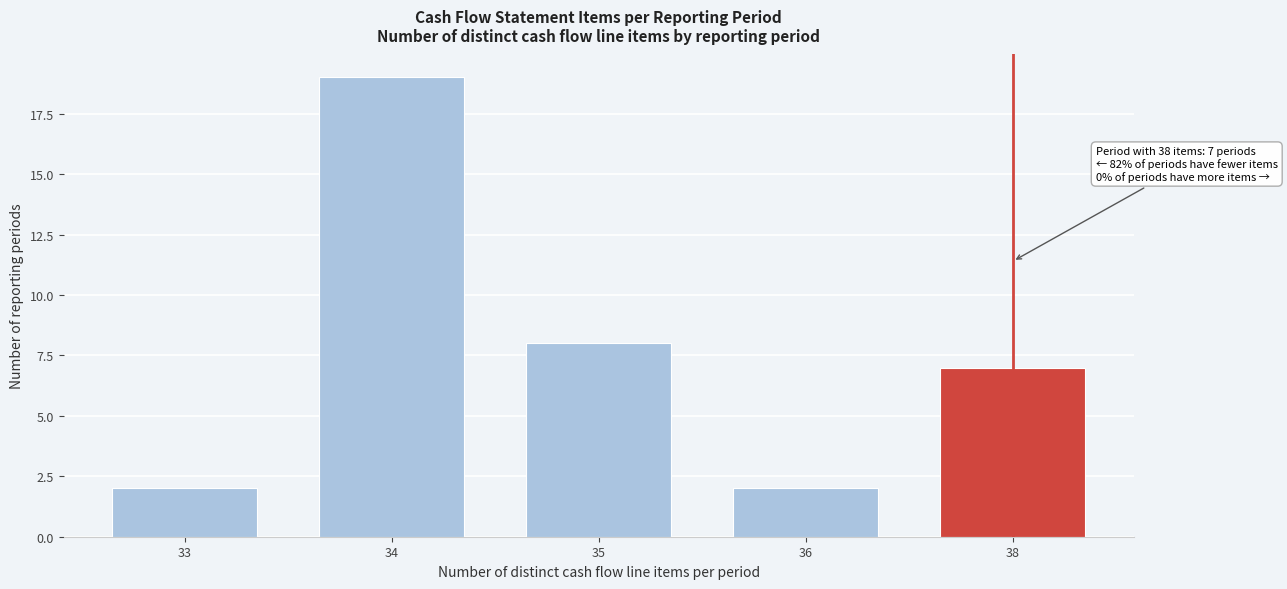

Reading left to right, list all the values displayed in this chart.

33=2	34=19	35=8	36=2	38=7